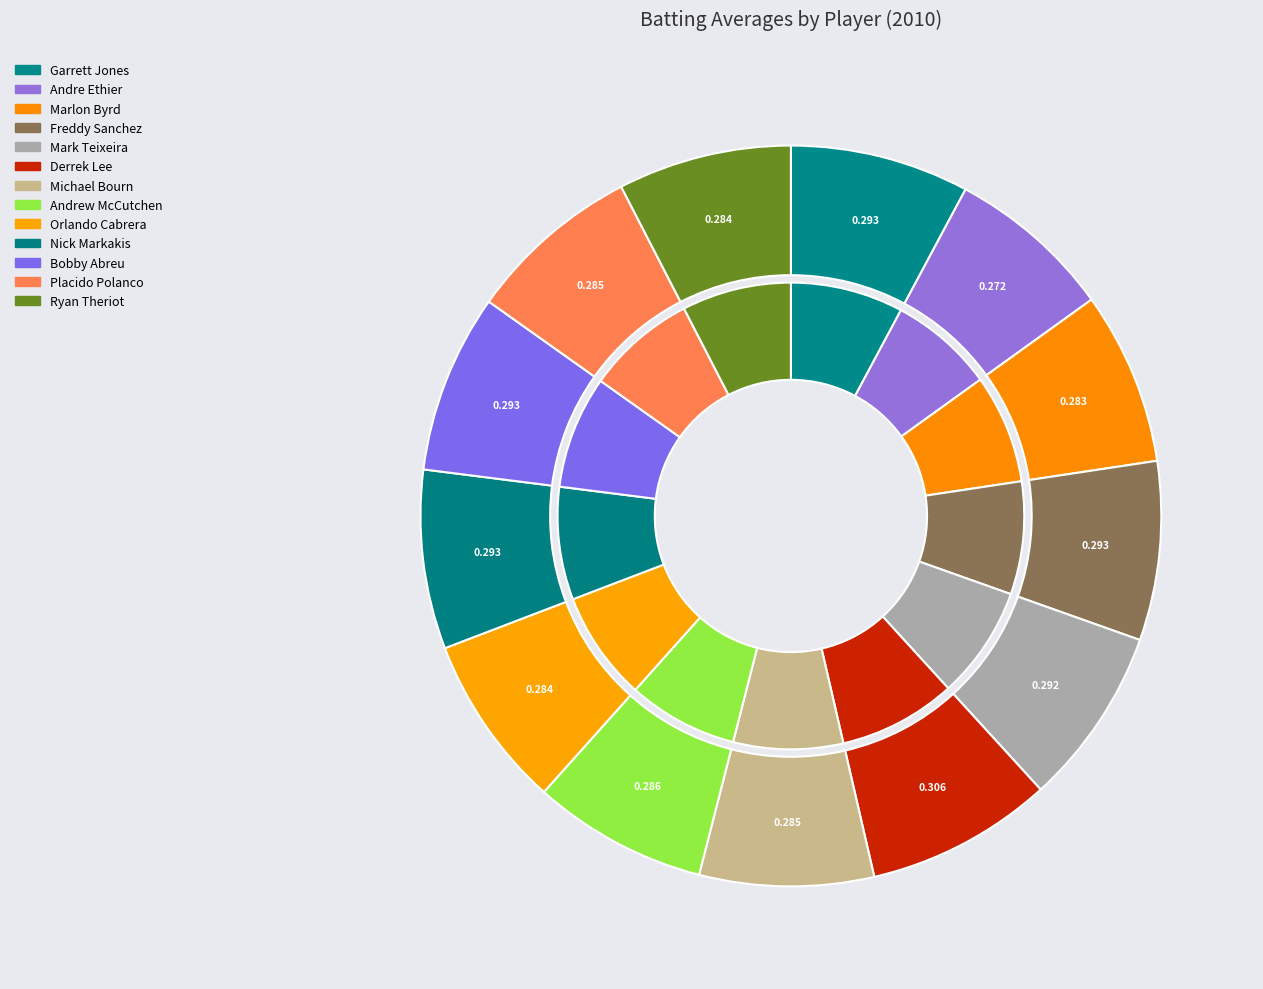

Which category has the biggest portion of the pie?

Derrek Lee